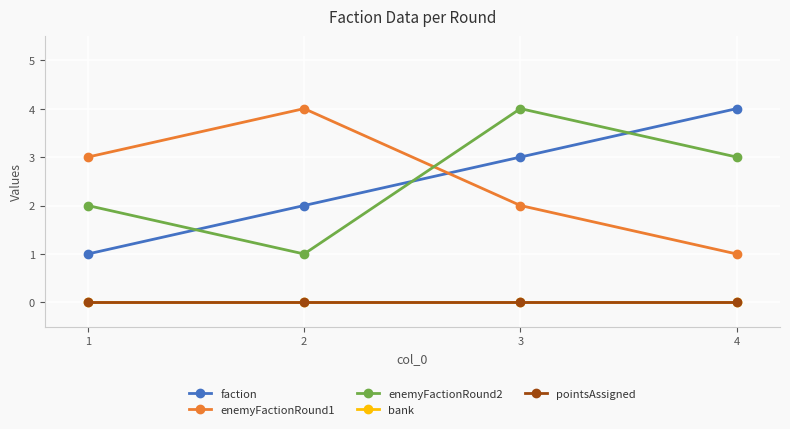

Is this an area chart (filled region under the line)?

No